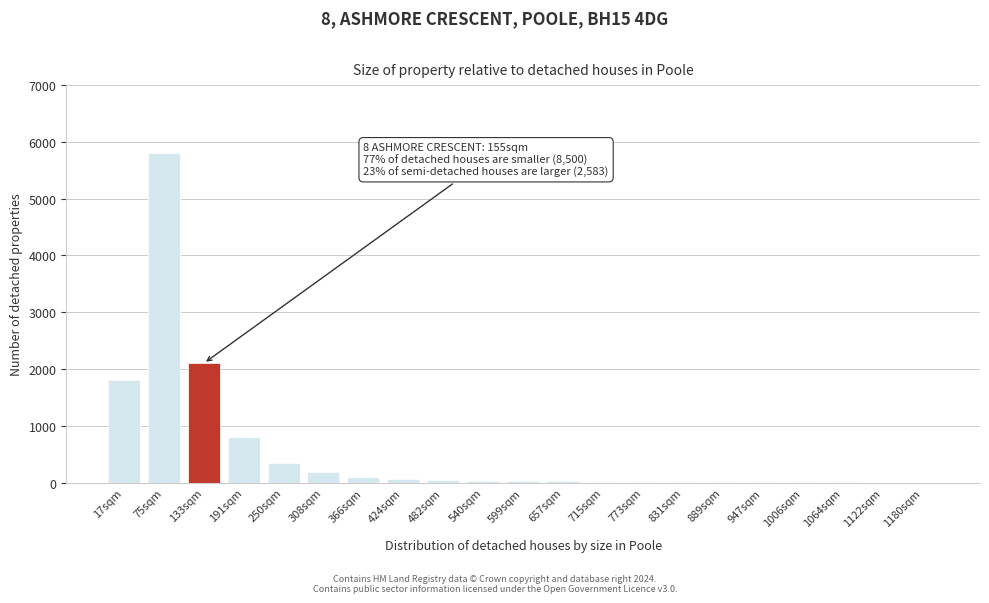

True or false: the data shows 6 at 889sqm.

True